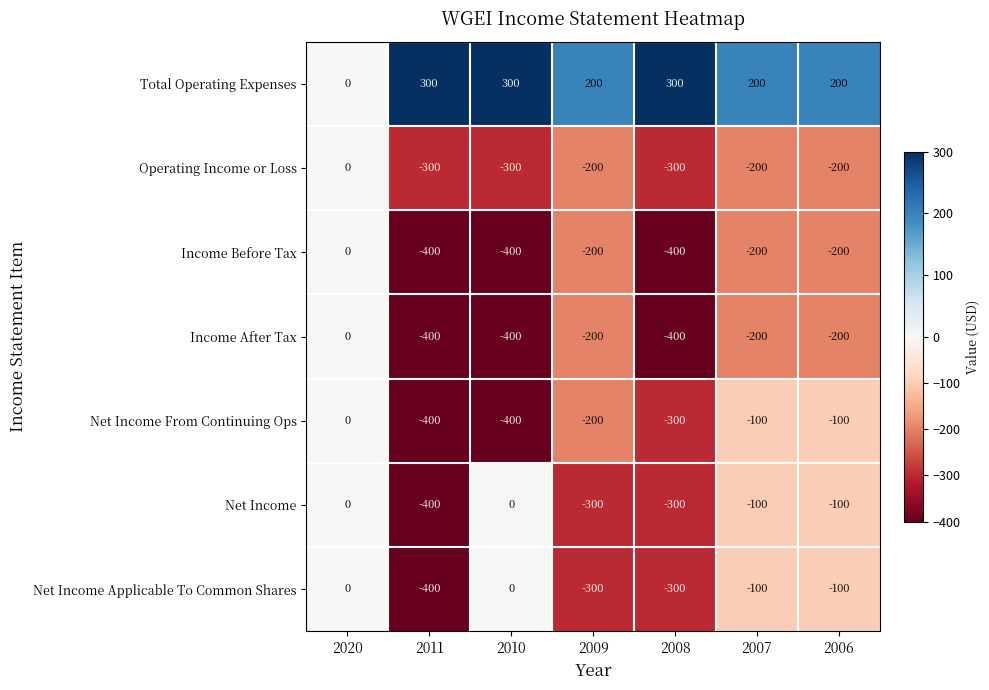

What is the difference between the maximum and minimum values in the Income After Tax series?

400